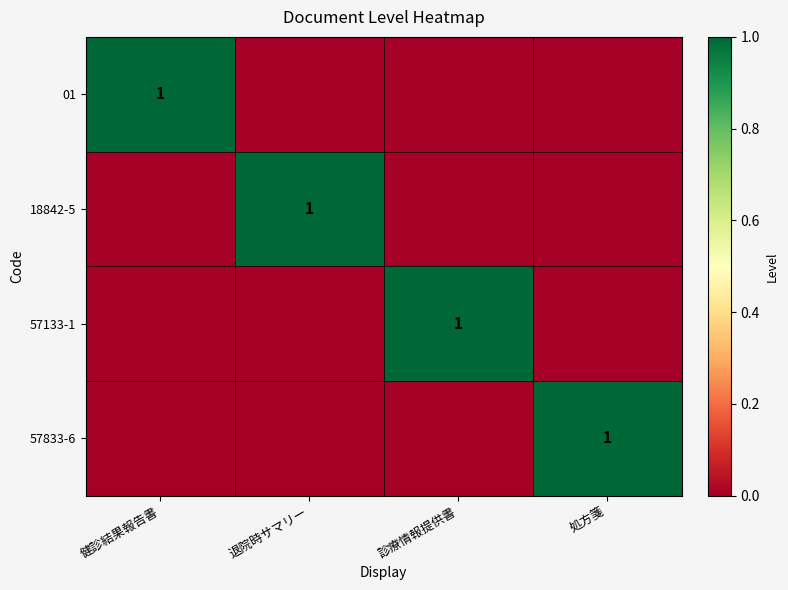

The value of 57133-1 at 診療情報提供書 is 1. True or false?

True